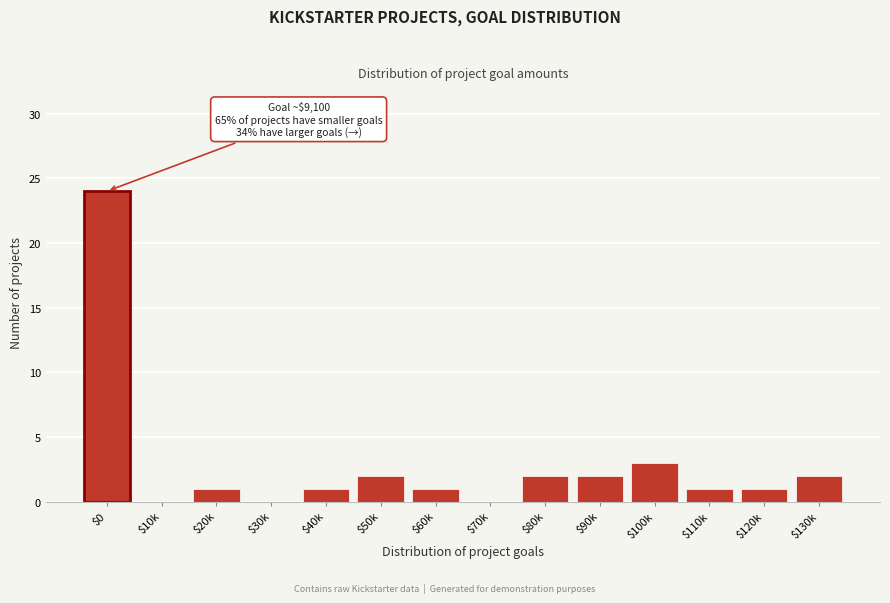

Is it true that the value at $30k is 10?

False